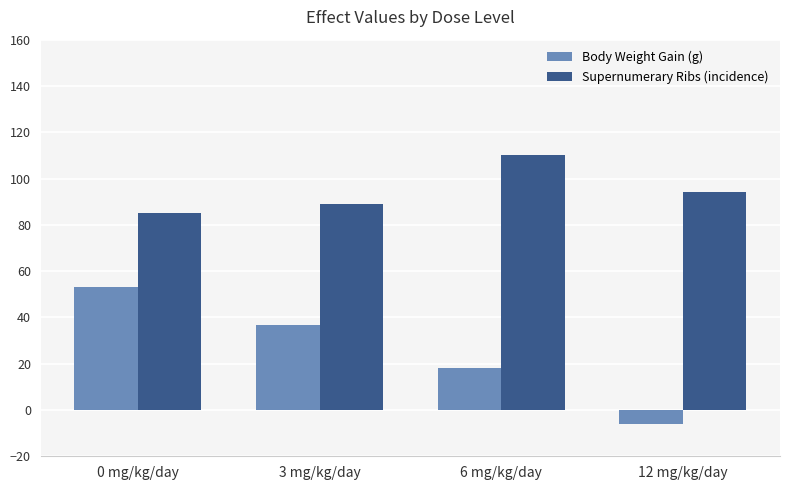

How many bars are there in each group?

2